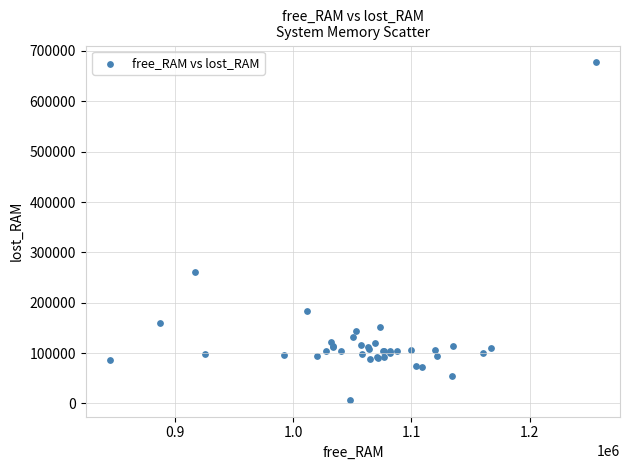

What Y value in the scatter plot is closest to 342152?

260184